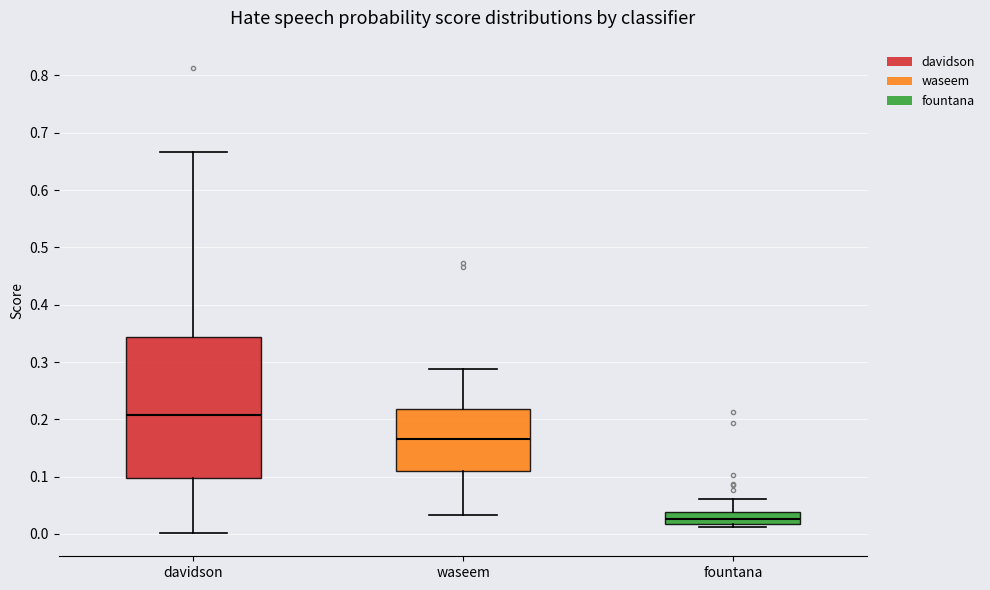

Which box is the tallest, from its lower edge to its upper edge?

davidson